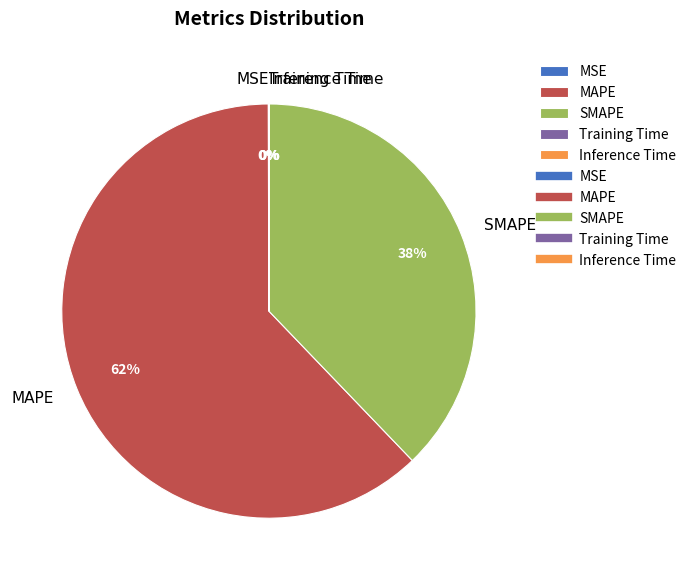

Does any single category account for the majority?

Yes